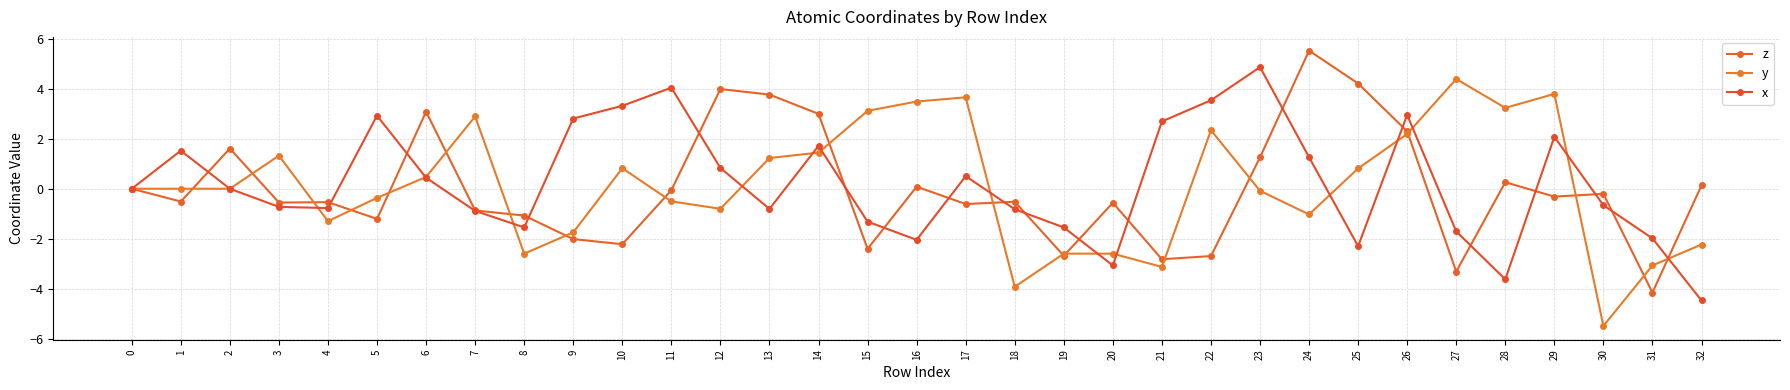

Rank the series by their average value, from highest to lowest.

x, y, z